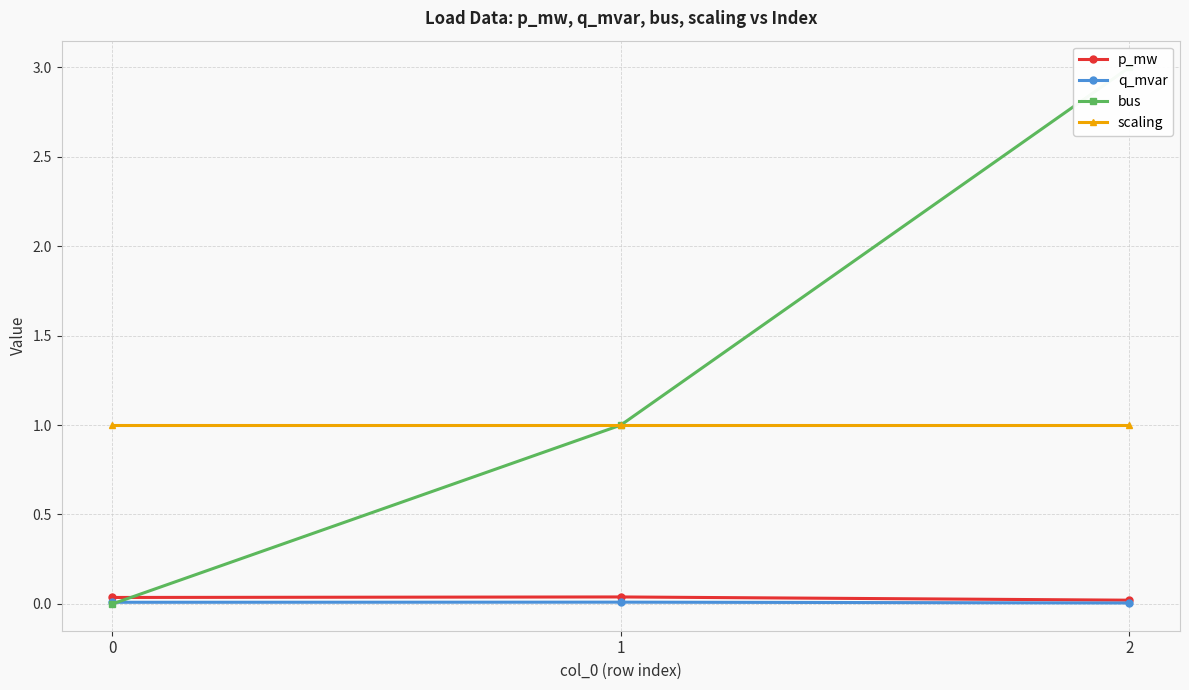

Rank the series by their maximum value, from lowest to highest.

q_mvar, p_mw, scaling, bus